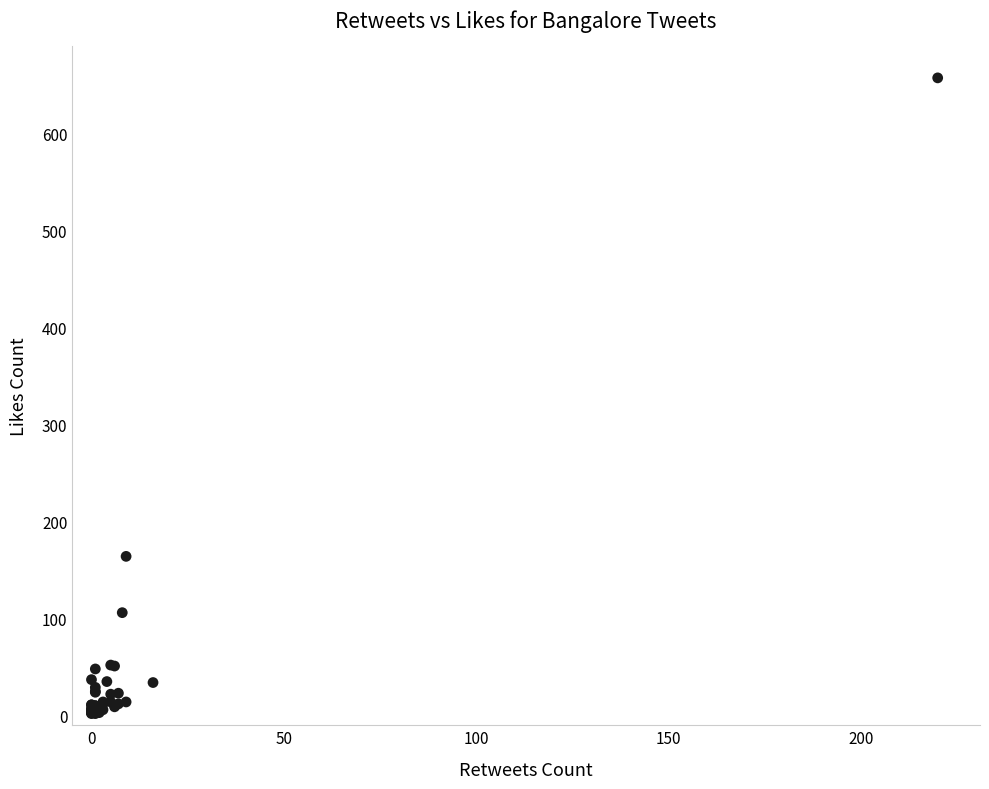

What Y value in the scatter plot is closest to 329?

164